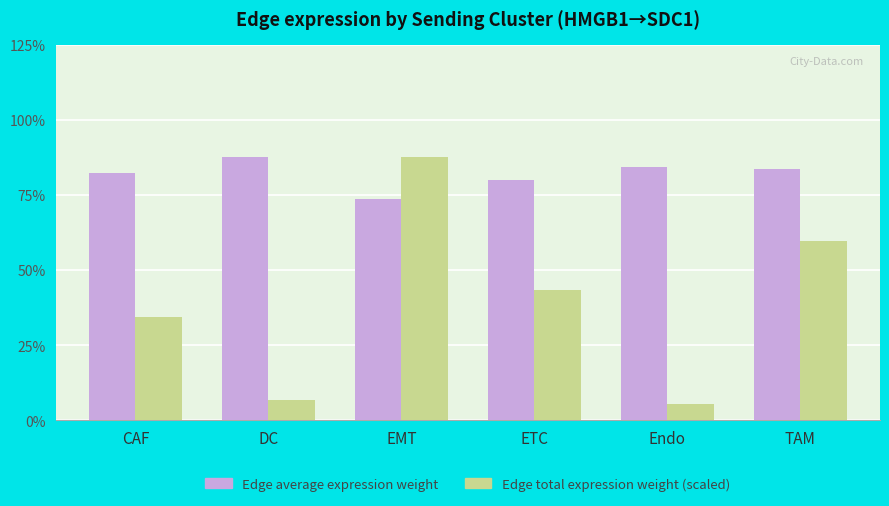

Reading left to right, list all the values displayed in this chart.

Edge average expression weight: CAF=0.8	DC=0.9	EMT=0.7	ETC=0.8	Endo=0.8	TAM=0.8
Edge total expression weight (scaled): CAF=0.3	DC=0.1	EMT=0.9	ETC=0.4	Endo=0.1	TAM=0.6